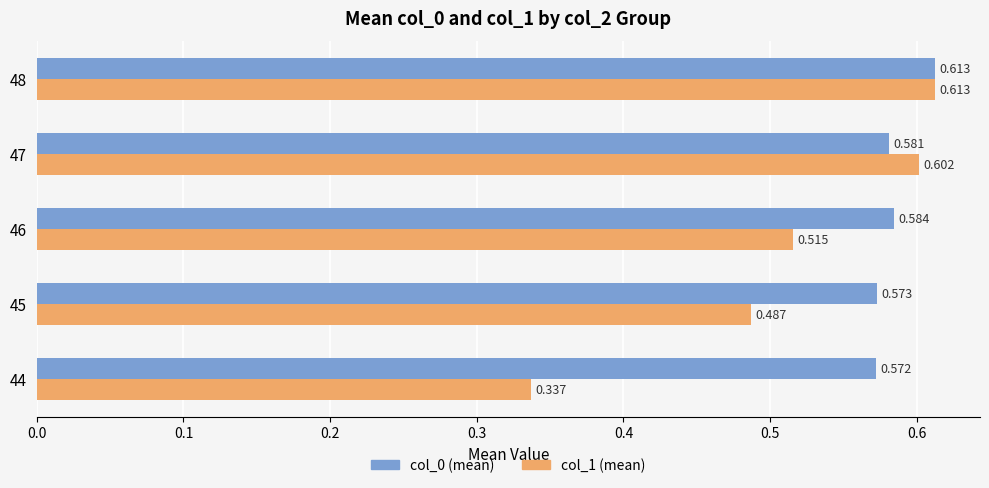

Count the number of categories in the chart.

5